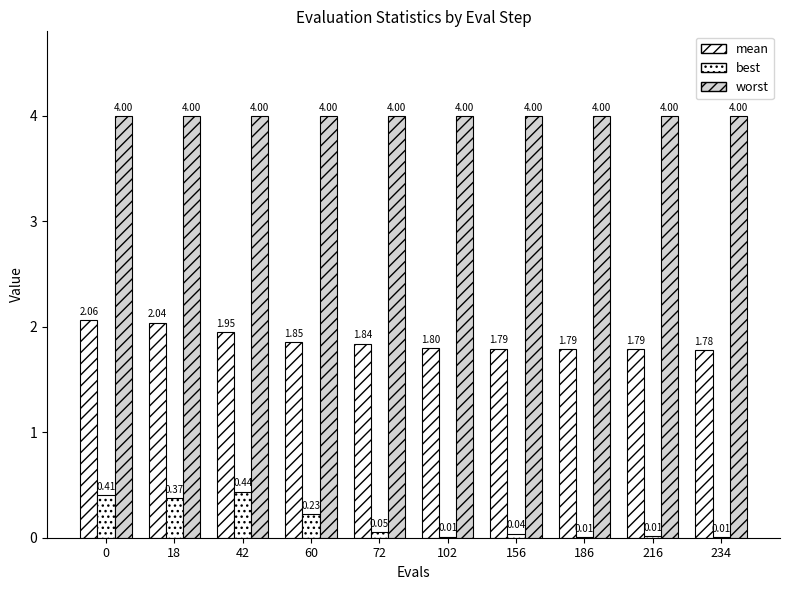

How many categories are shown in the chart?

10